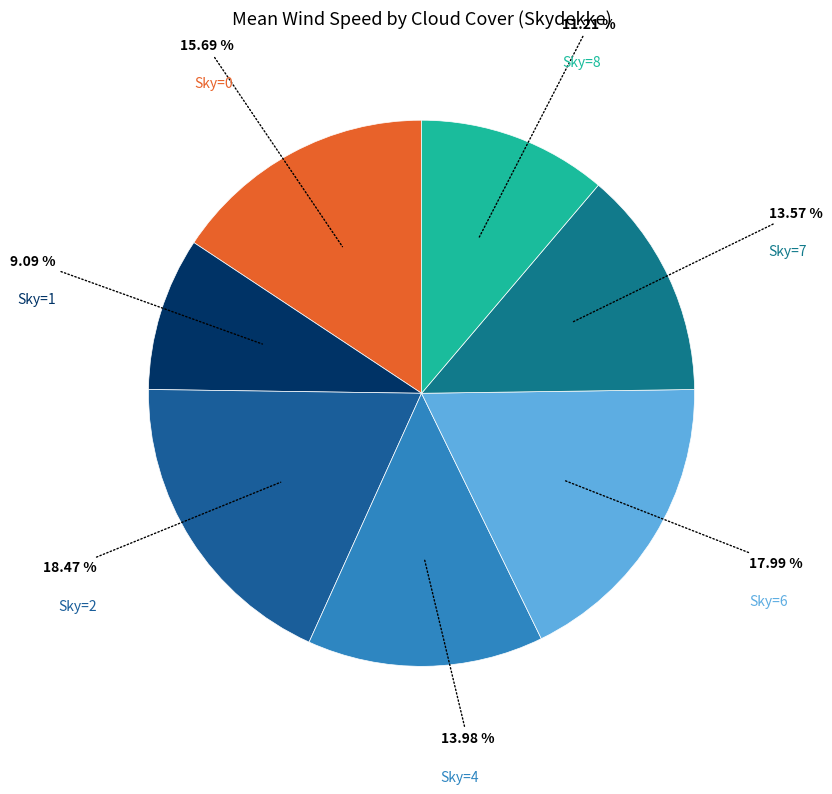

Approximately how many times larger is the value at Sky=4 compared to Sky=1?

1.5